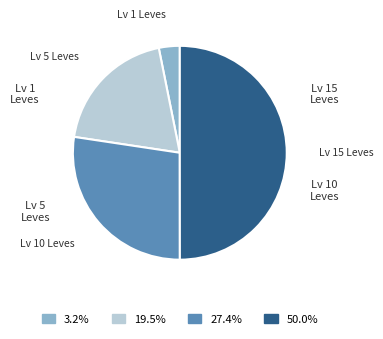

Is the sum of 19.5% and 50.0% greater than half?

Yes